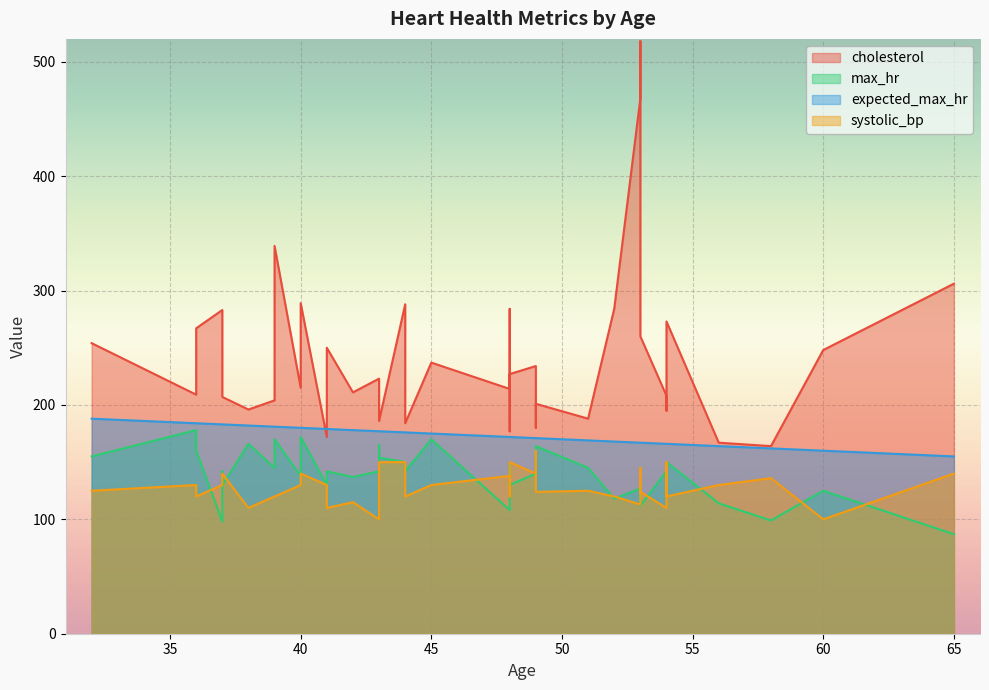

Is the value of max_hr at 37 greater than the value of systolic_bp at 48?

No